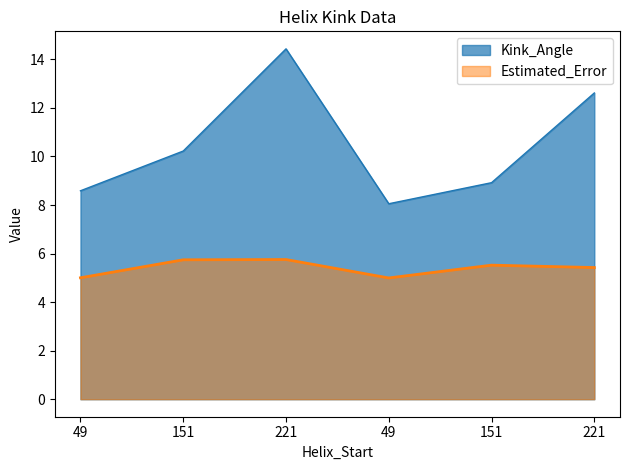

How many interior local peaks does the Kink_Angle series have?

1